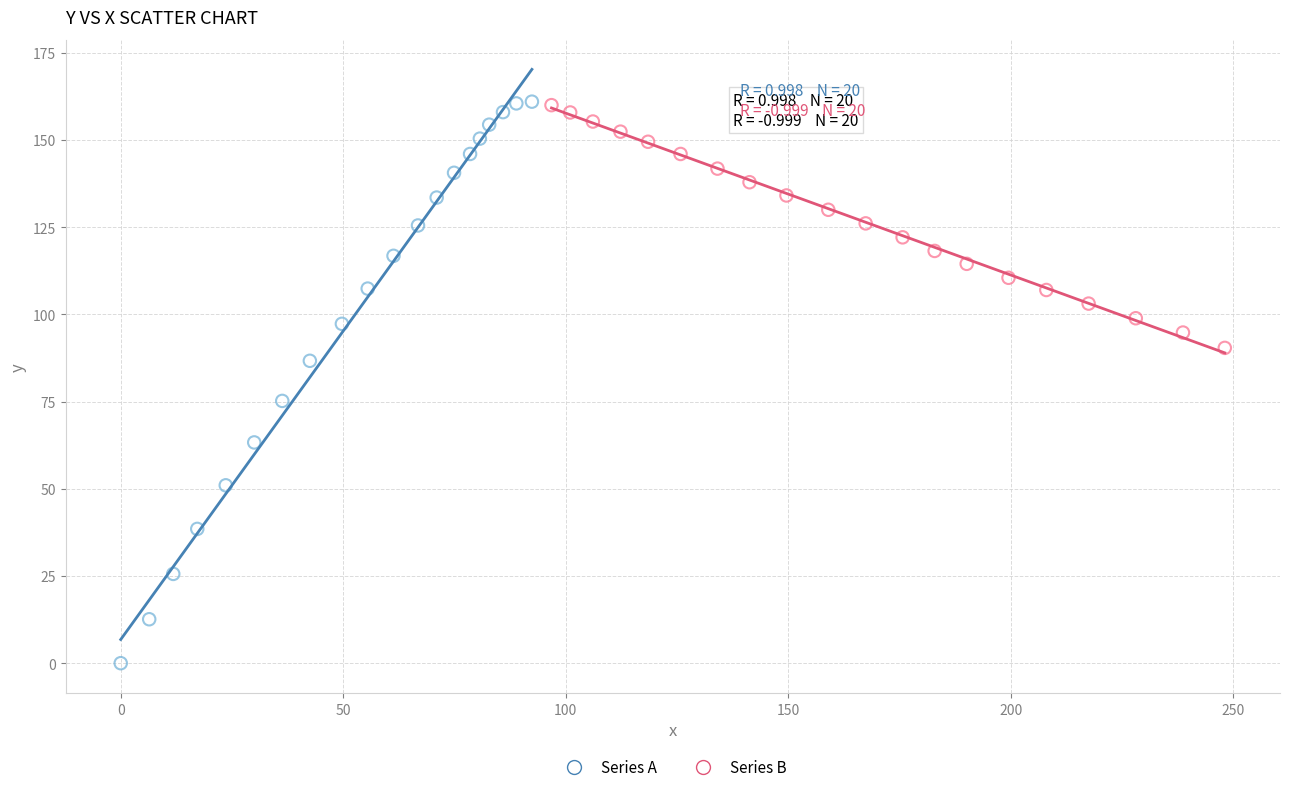

Which series contains the lowest Y value?

Series A